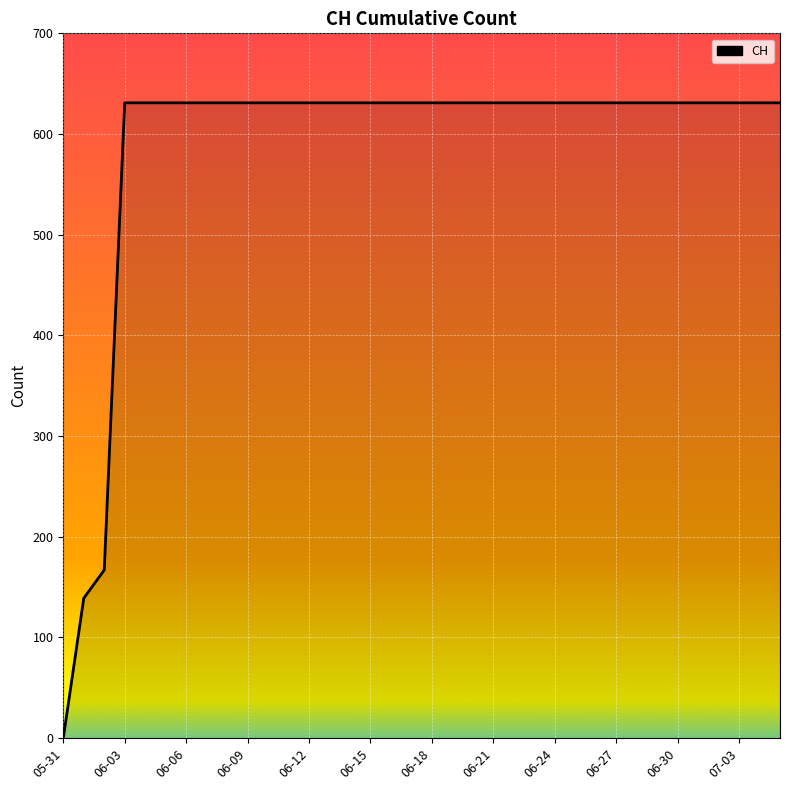

What is the maximum value shown in the chart?

631